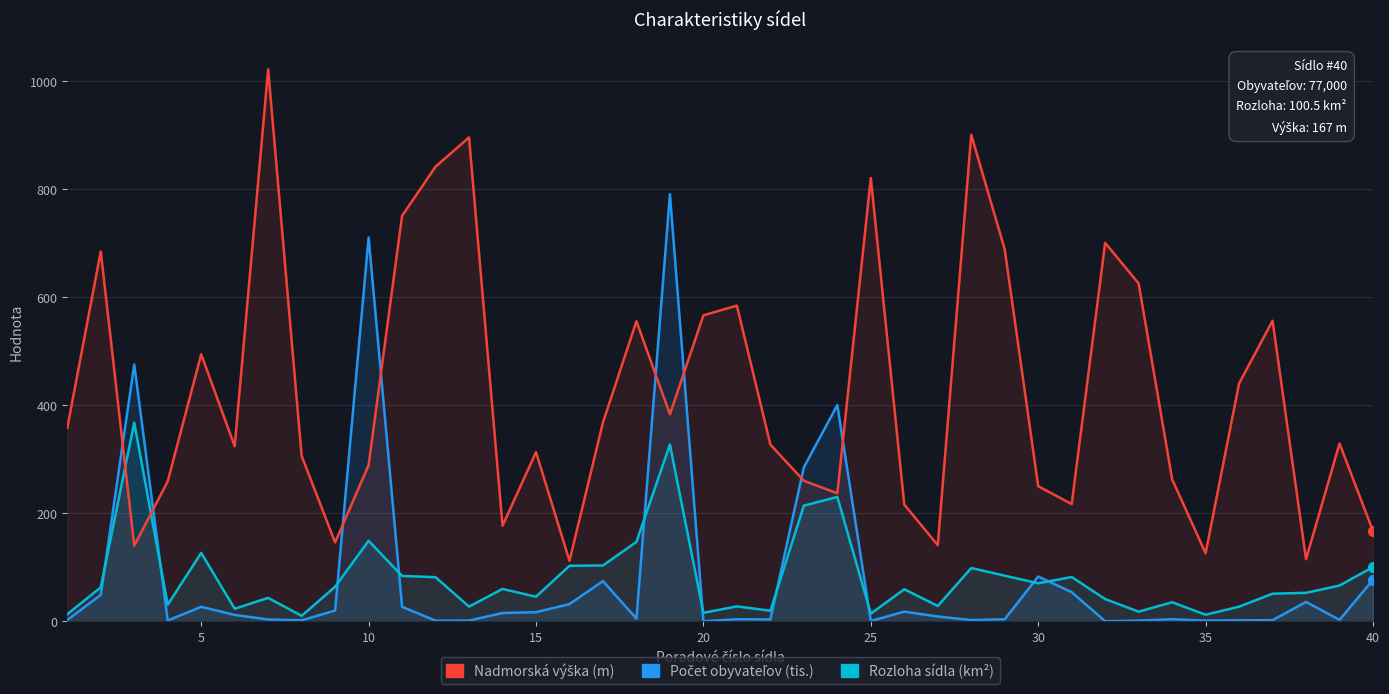

Which series reaches the minimum Y coordinate?

Počet obyvateľov (tis.)